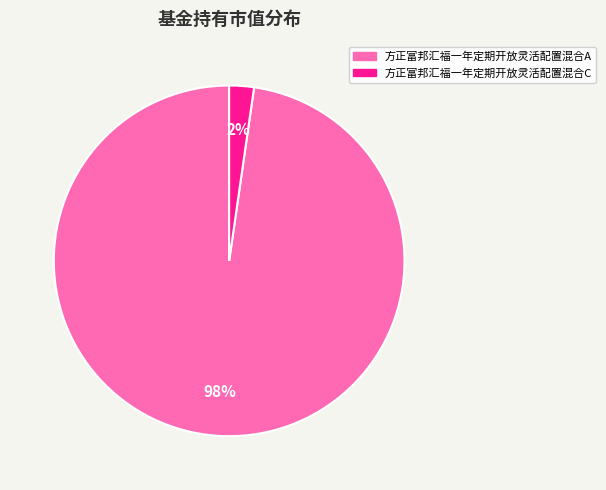

To the nearest percent, what portion does 方正富邦汇福一年定期开放灵活配置混合C represent?

2%